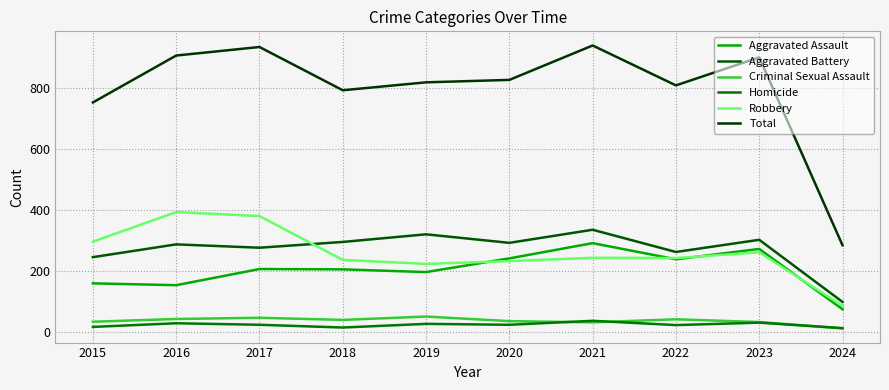

How many lines are shown in the chart?

6